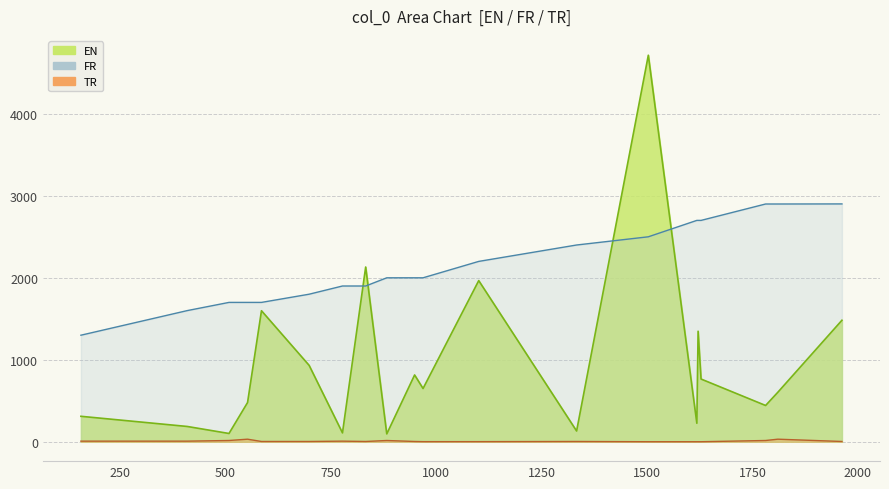

Which label corresponds to the largest value in the chart?

1503